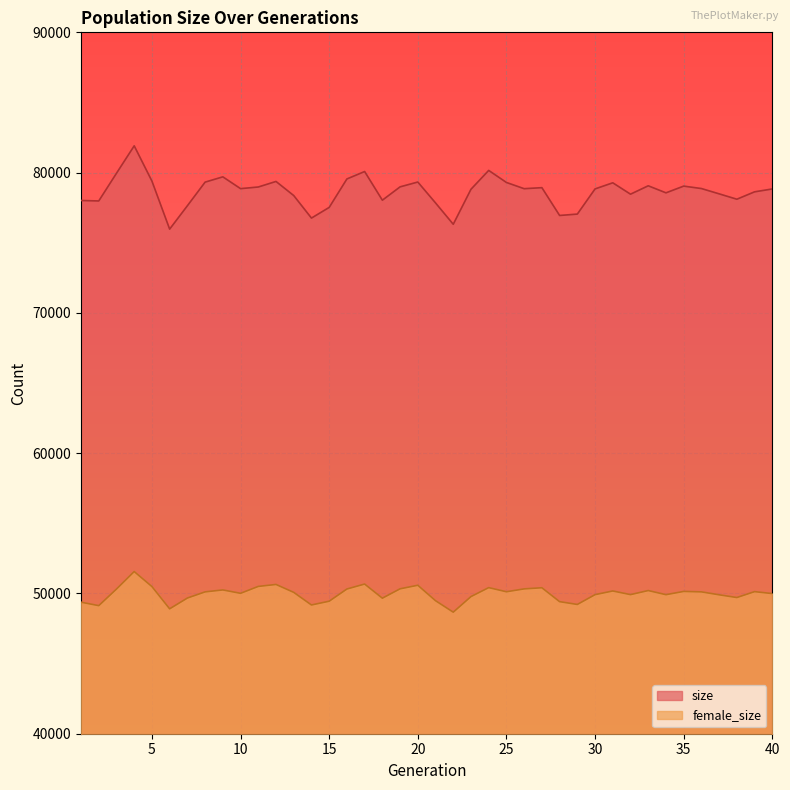

Is it true that size equals 77043 at 29?

True